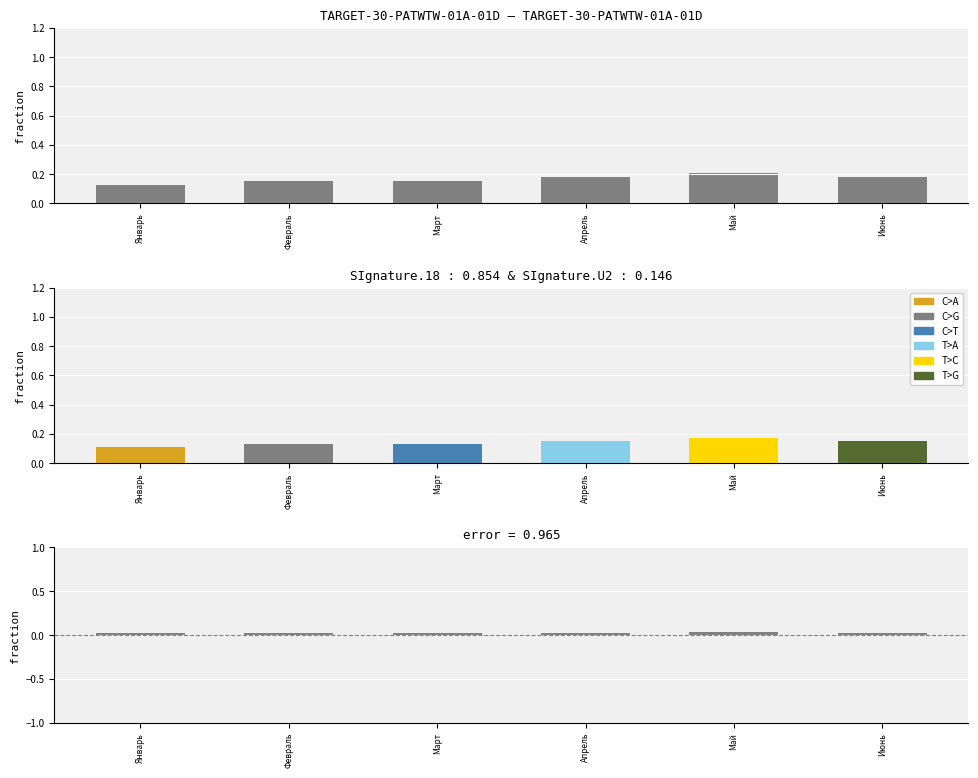

Which label corresponds to the smallest value in the chart?

Январь